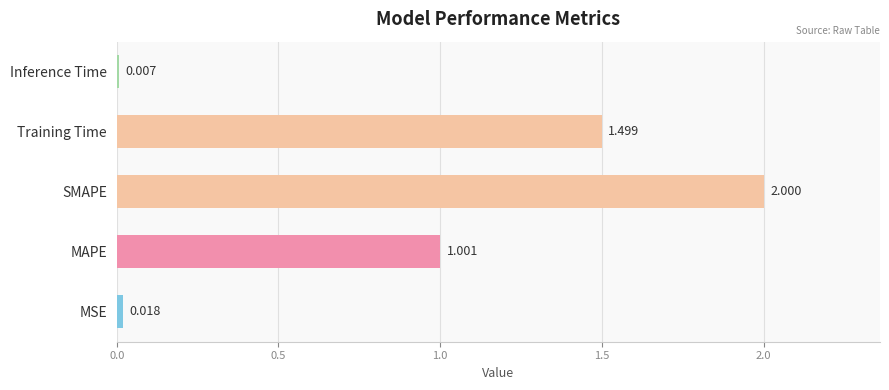

Rank the categories by value from lowest to highest.

Inference Time, MSE, MAPE, Training Time, SMAPE